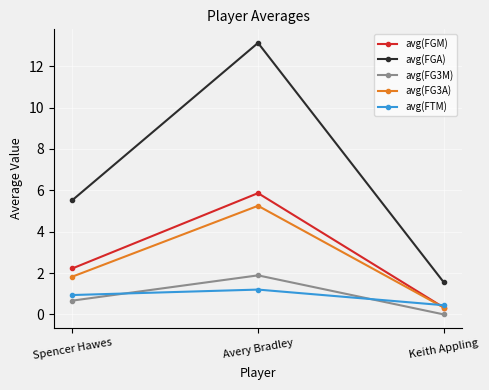

At which category does the chart reach its peak across all series?

Avery Bradley